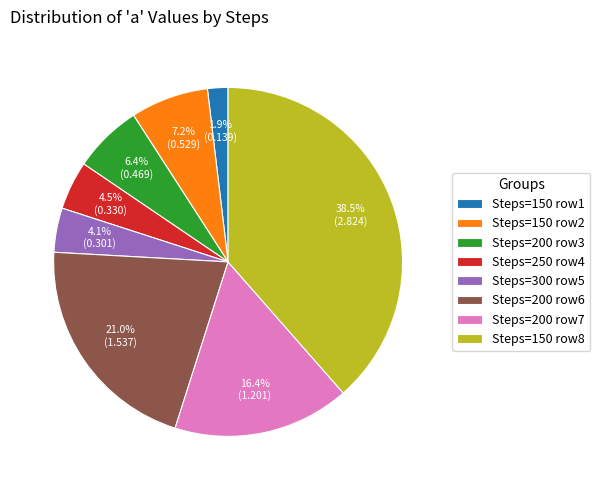

Which slice is the largest?

Steps=150 row8